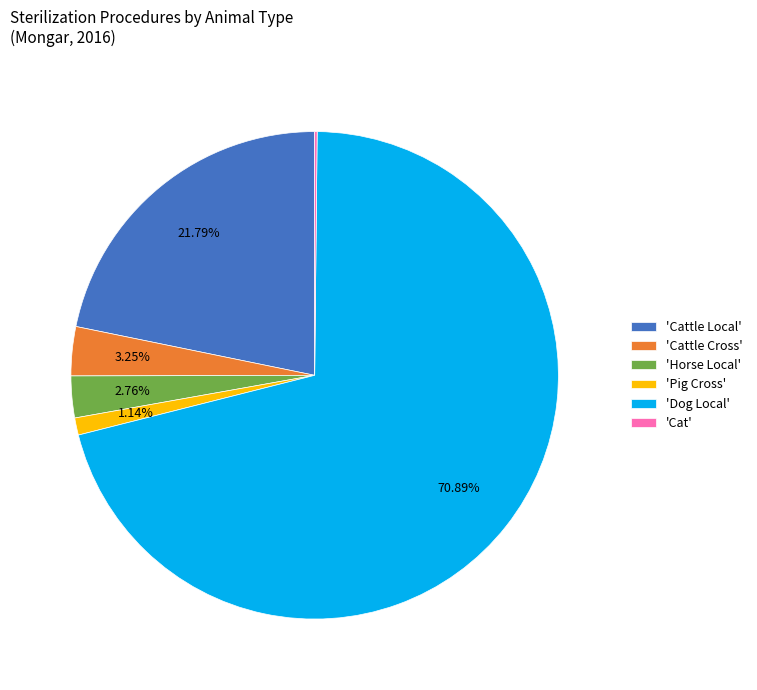

Does any single category account for the majority?

Yes